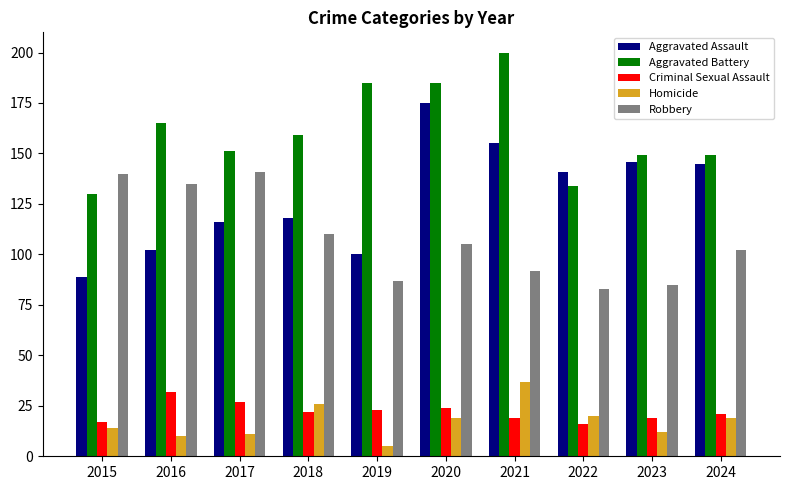

What is the difference between the maximum and minimum values in the Robbery series?

58